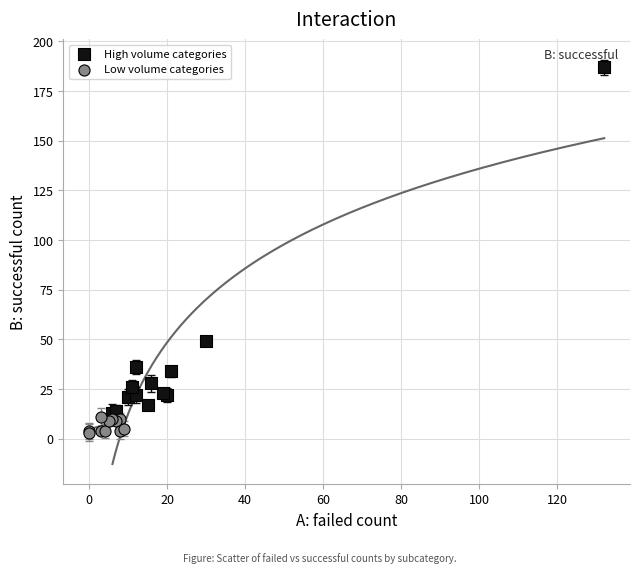

Which series contains the lowest Y value?

Low volume categories